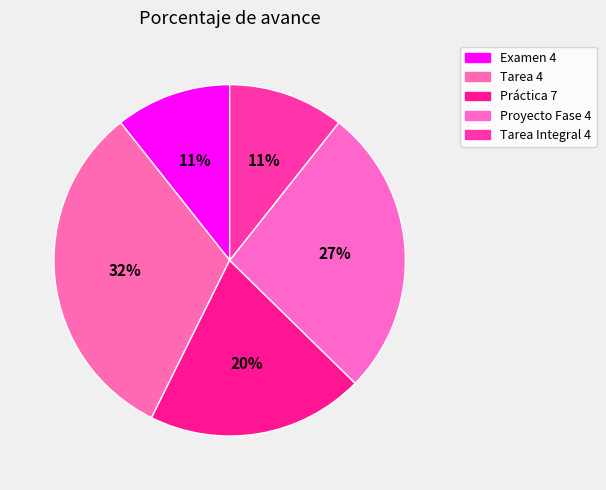

What percentage is NOT represented by Tarea Integral 4?

89.3%